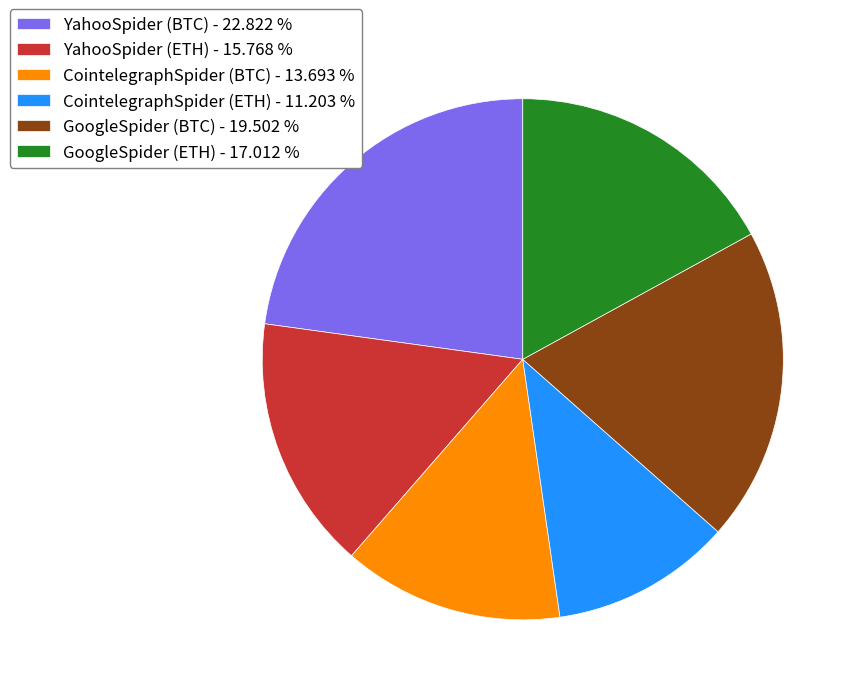

Does any single category account for the majority?

No